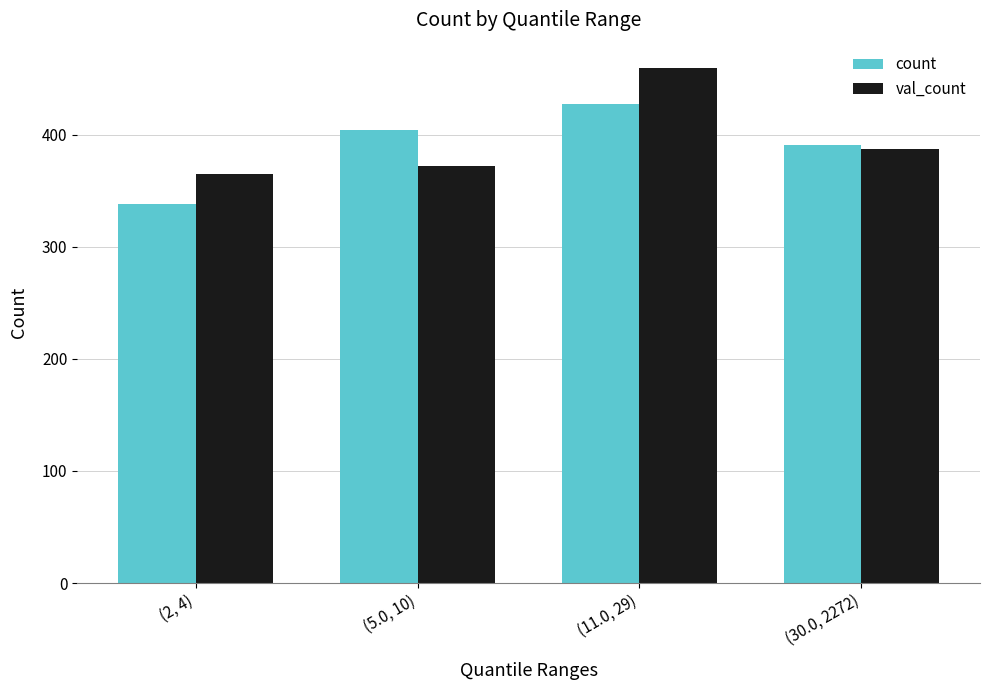

Is it true that count equals 580 at (5.0, 10)?

False